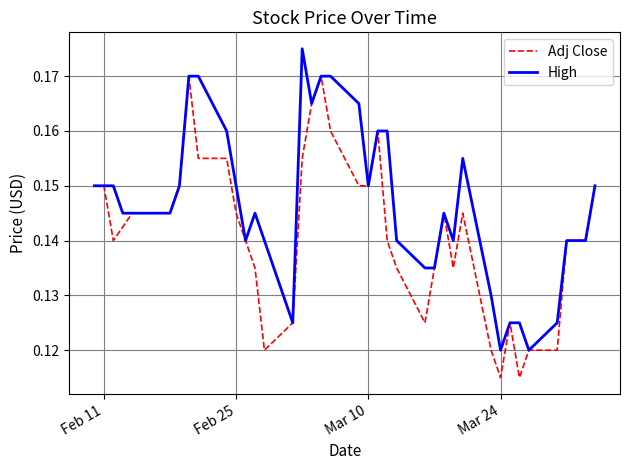

Does the chart have visible grid lines?

Yes